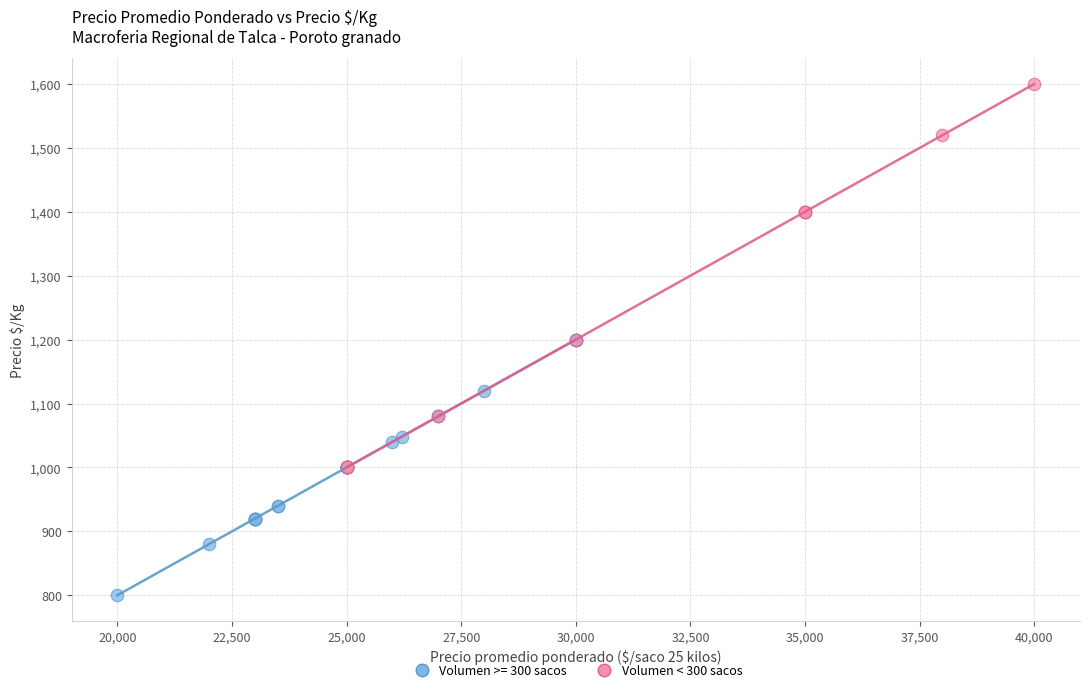

Which series has the widest spread of Y values?

Volumen < 300 sacos